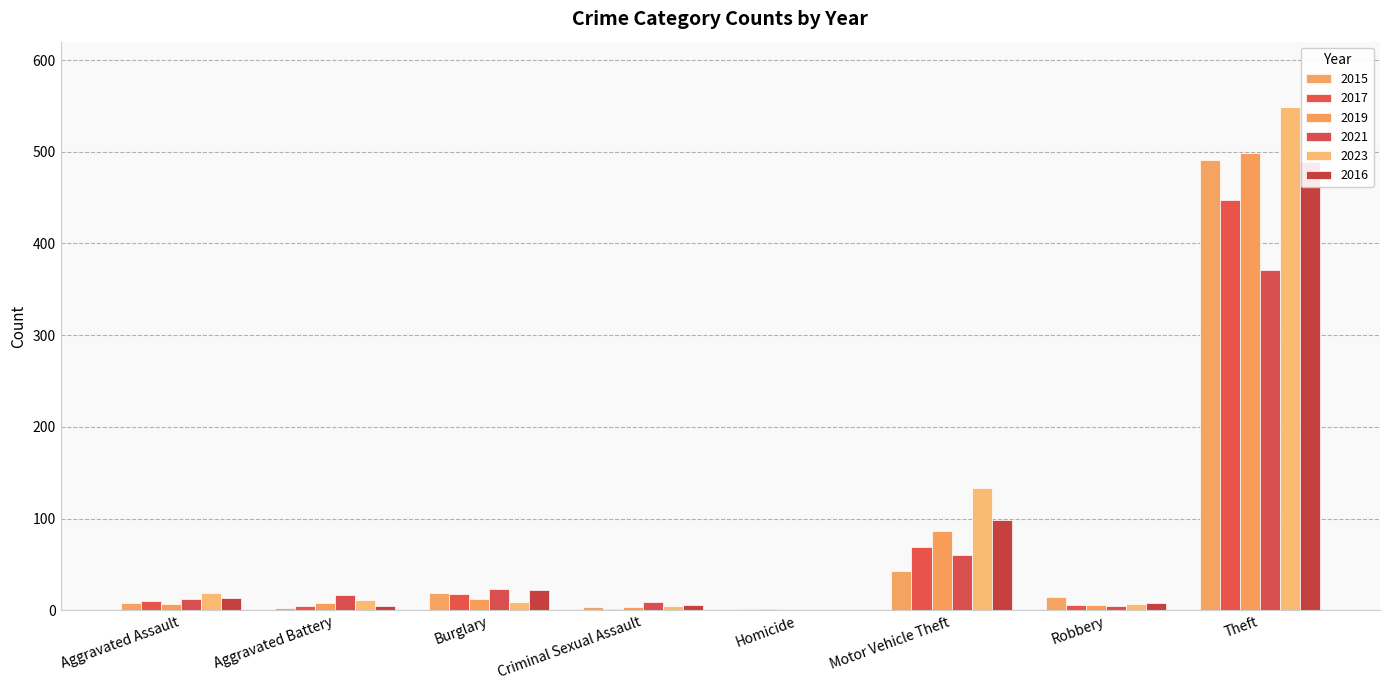

At how many categories does at least one series exceed 410?

1